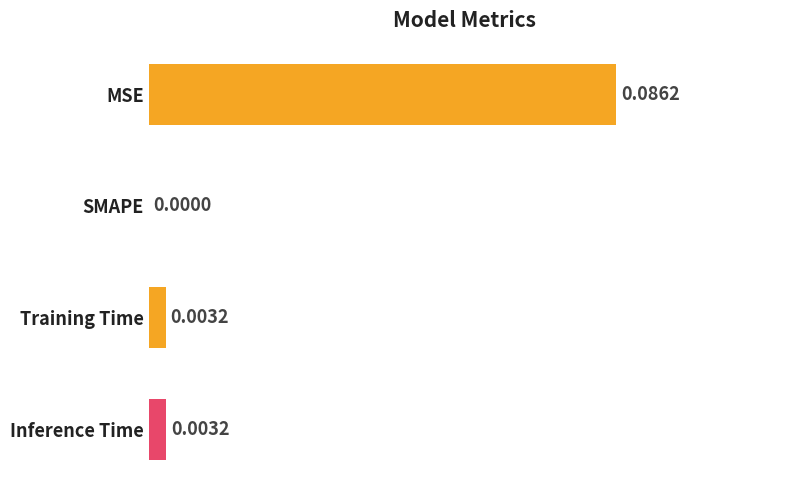

Where is the data nearest to the value 0?

SMAPE